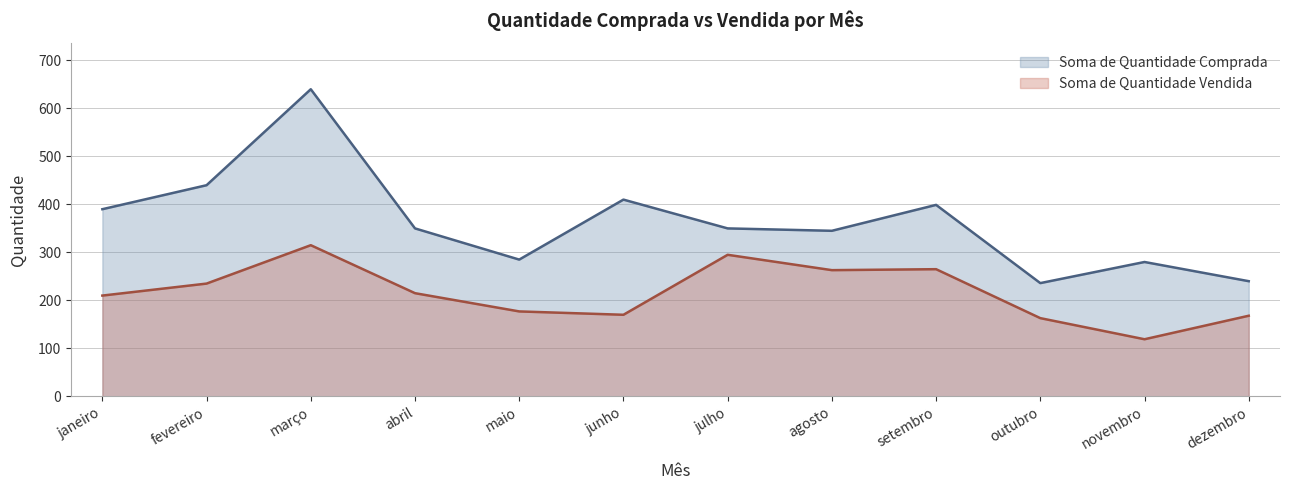

How many data points in Soma de Quantidade Vendida are less than 215?

6